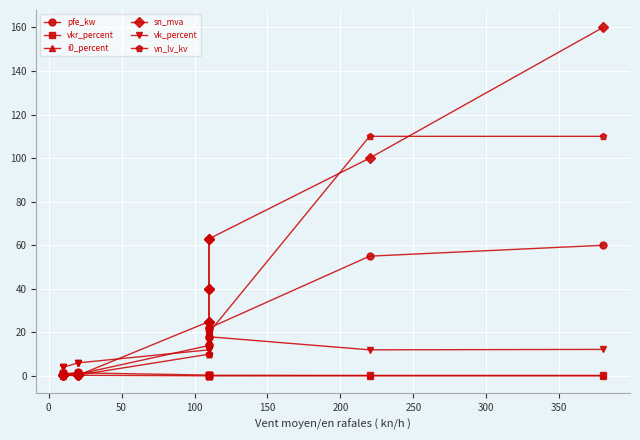

What is the total value across all series at 300?

61.5